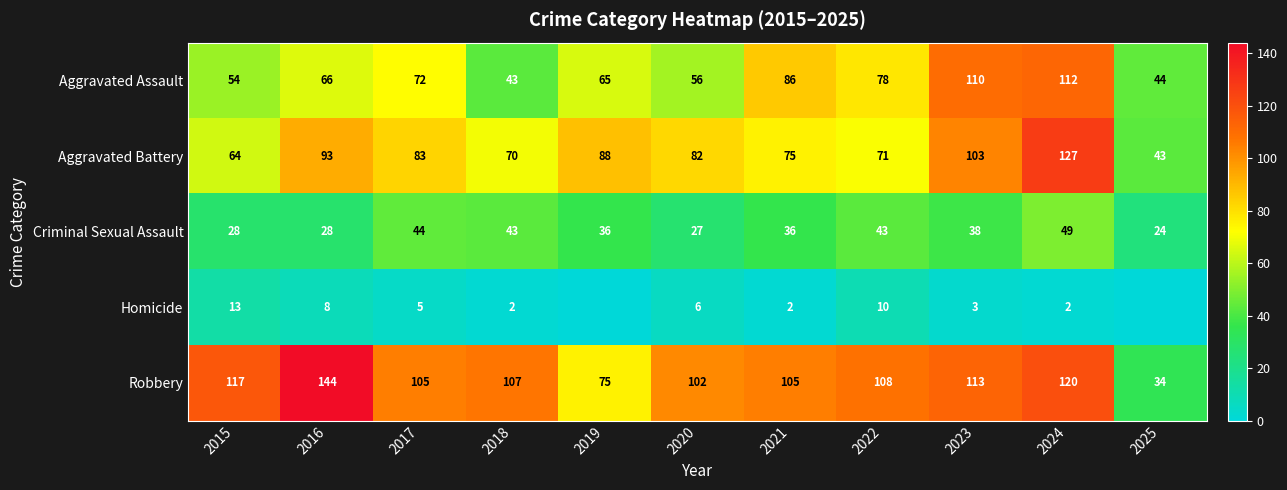

Where is Aggravated Assault nearest to the value 77?

2022